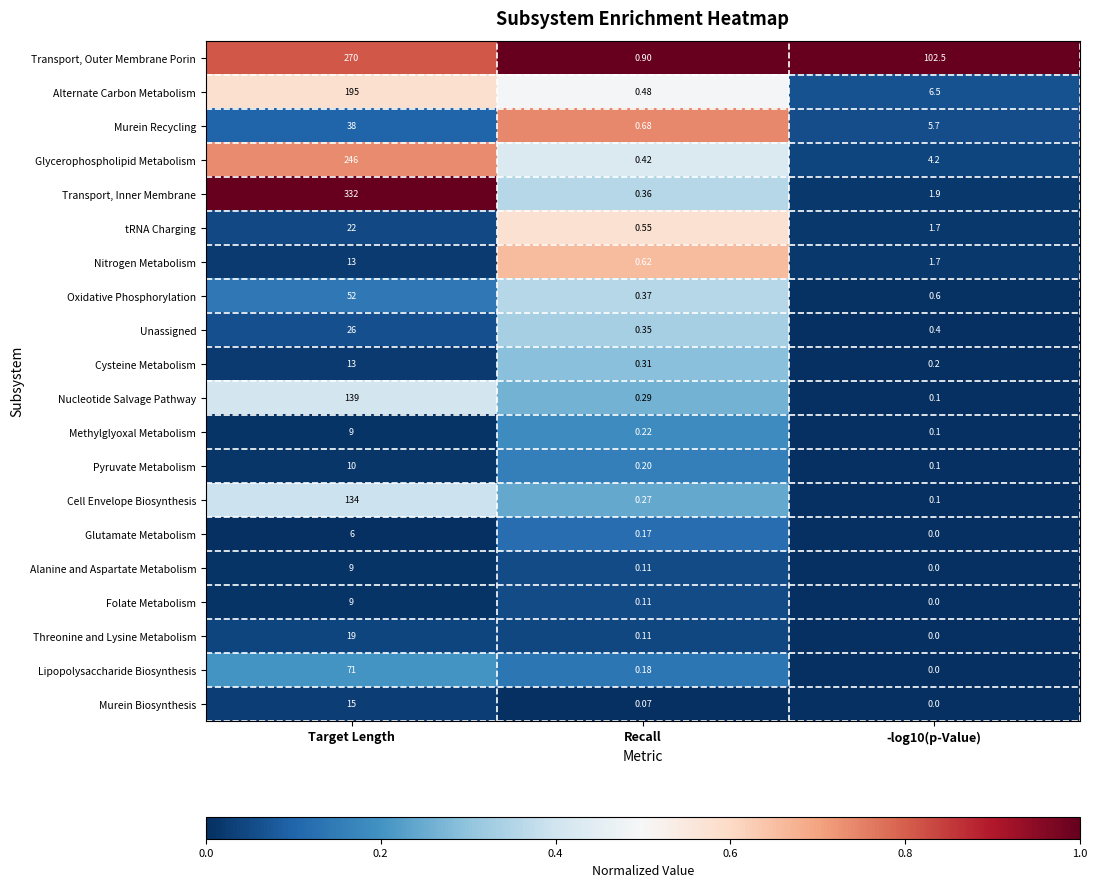

Which category has the highest value across all series?

Target Length